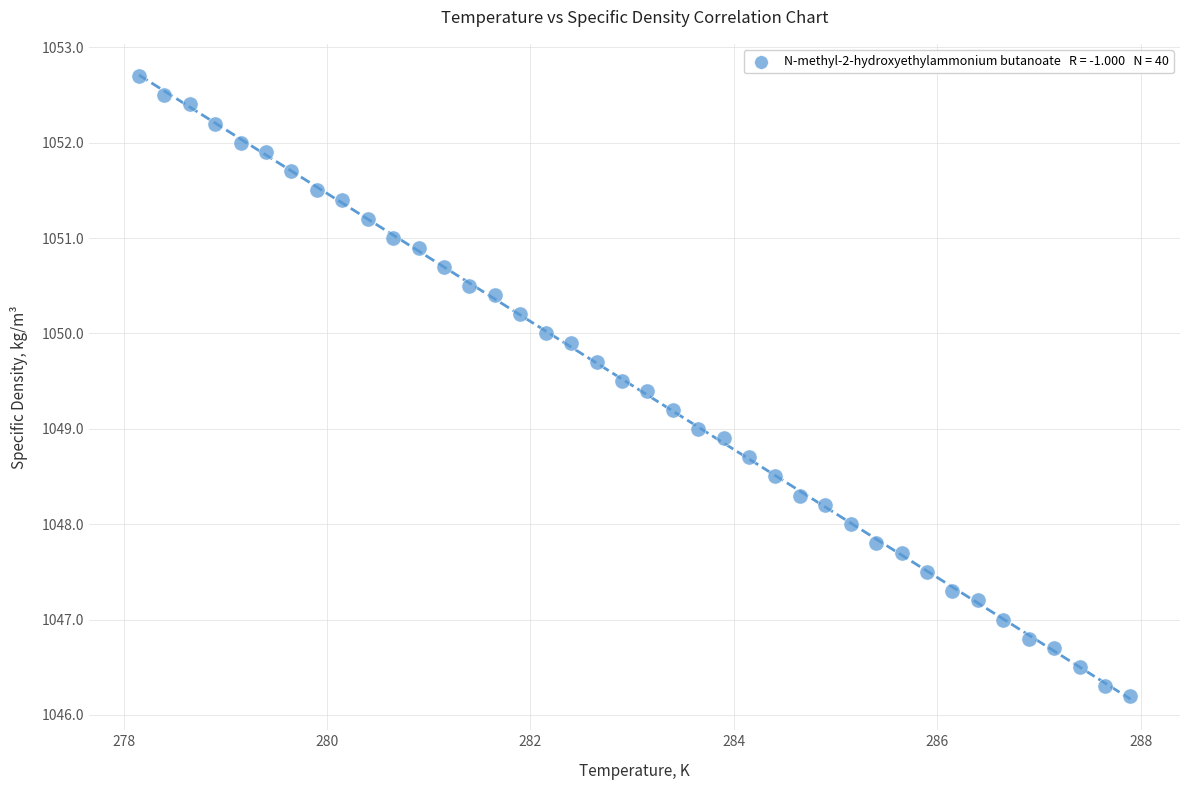

What is the range of Y values (max minus min)?

6.5